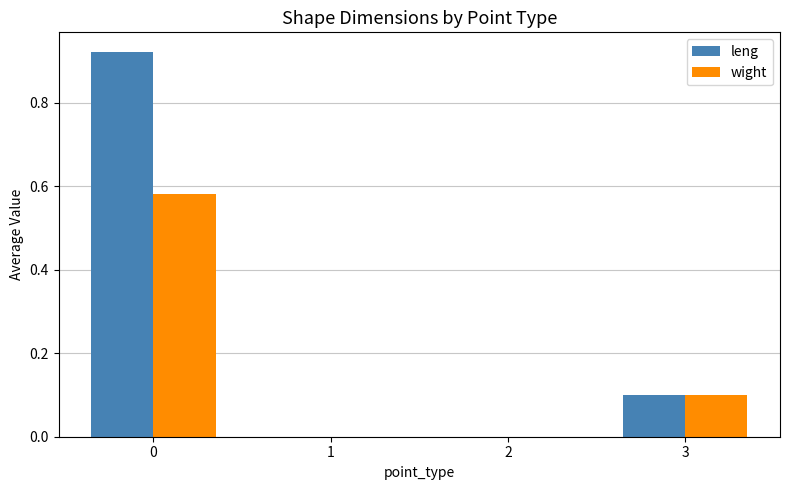

Which series has the largest total across all categories?

leng